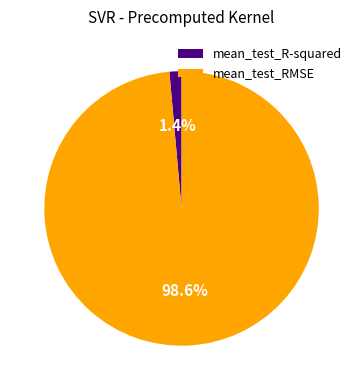

How much of the chart is everything except mean_test_RMSE?

1.4%